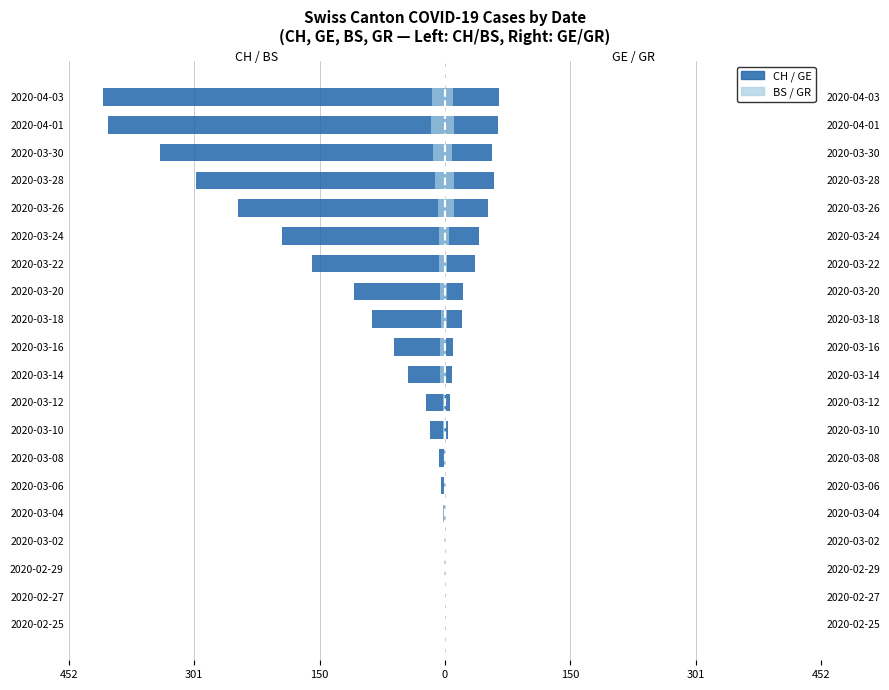

What is the sum of all CH values?

-2420